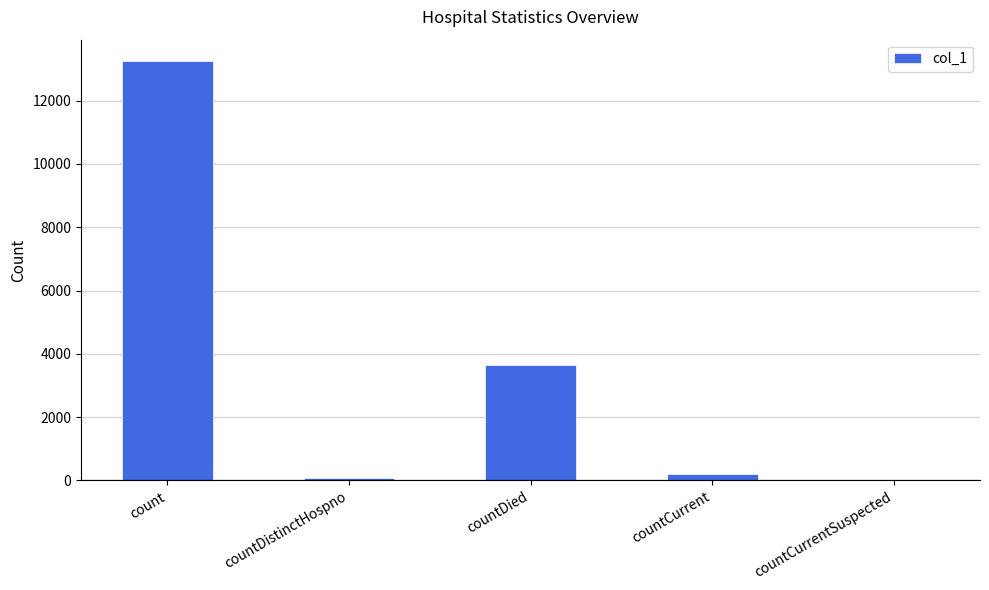

Reading left to right, extract all data points from this chart.

13261	73	3654	206	0